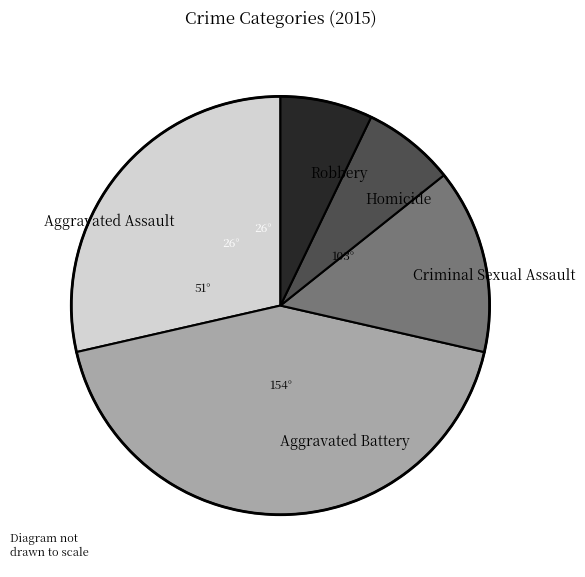

Is Aggravated Battery the majority of the pie?

No